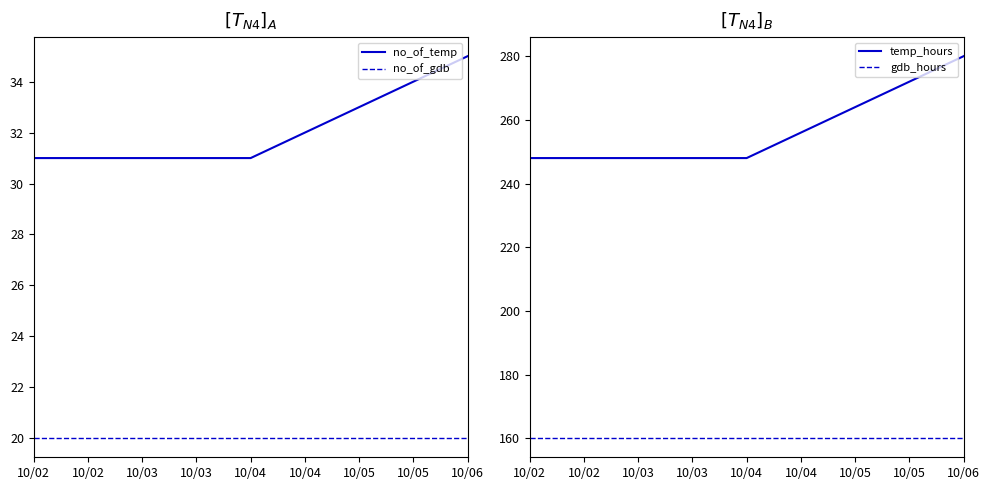

Rank the series by their maximum value, from highest to lowest.

temp_hours, gdb_hours, no_of_temp, no_of_gdb